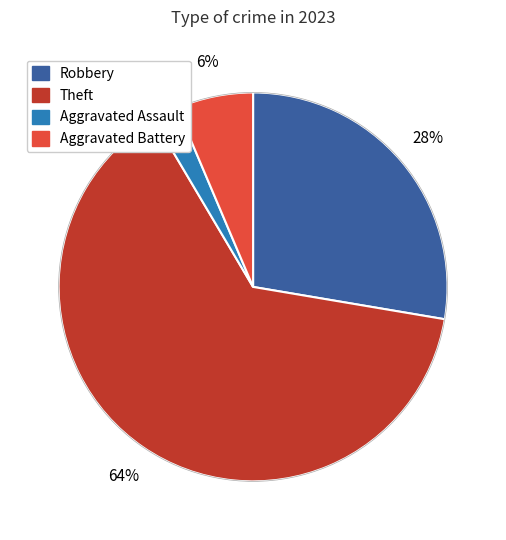

To the nearest percent, what is the average slice percentage?

25%